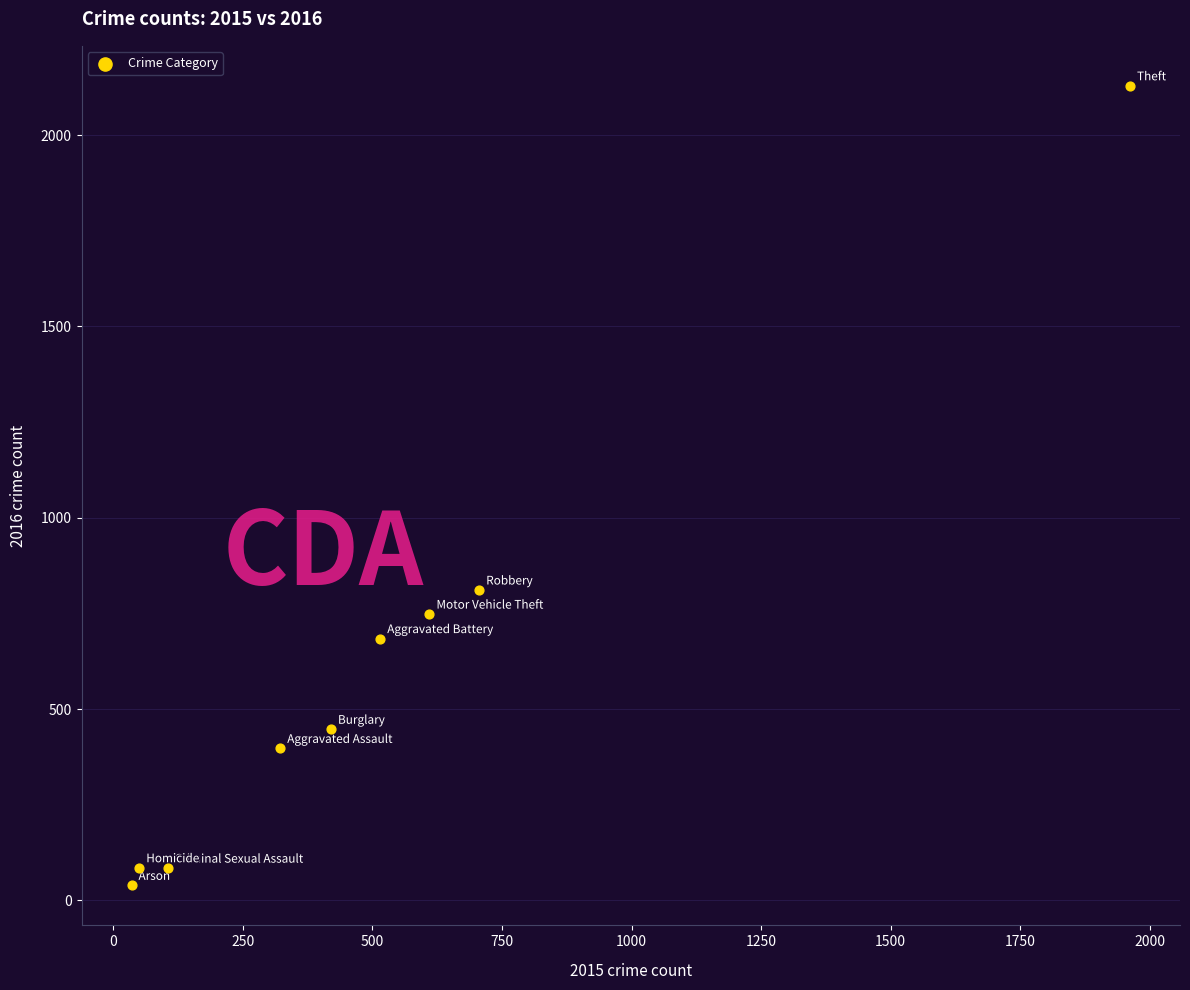

What Y value in the scatter plot is closest to 1084?

811